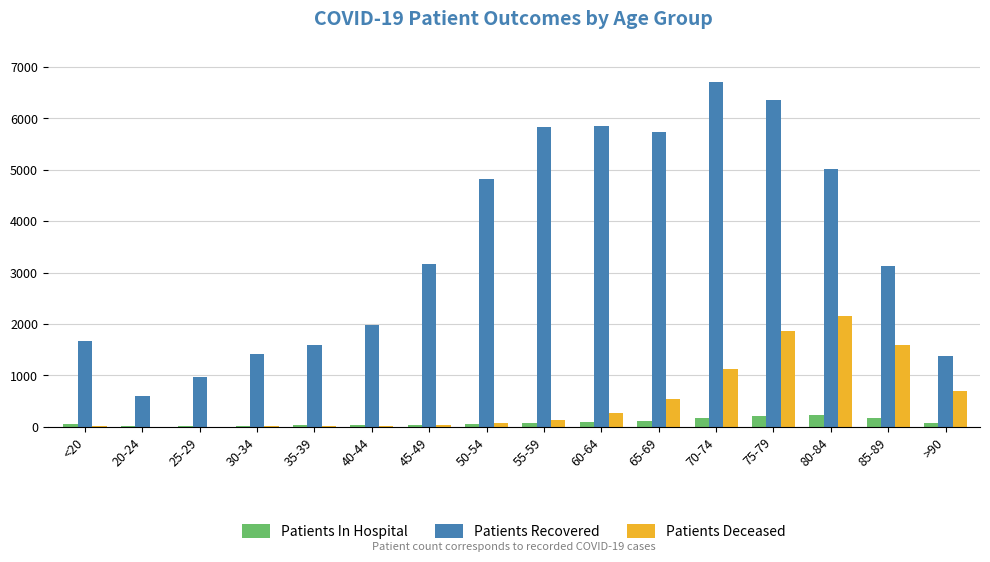

The Patients Deceased series shows 537 at 65-69. True or false?

True